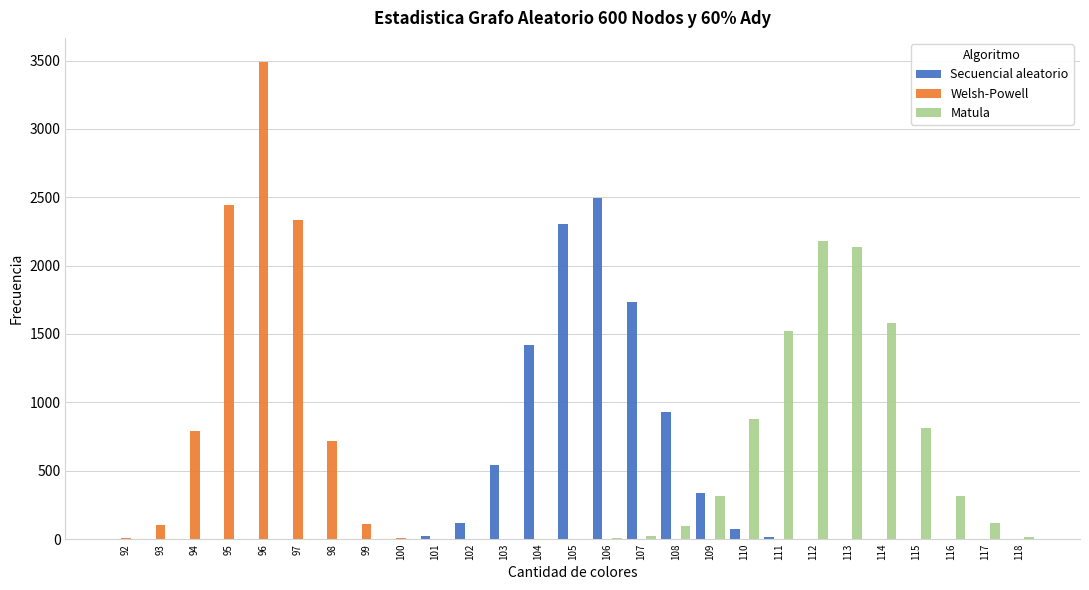

Is the value of Welsh-Powell at 99 greater than the value of Secuencial aleatorio at 115?

Yes